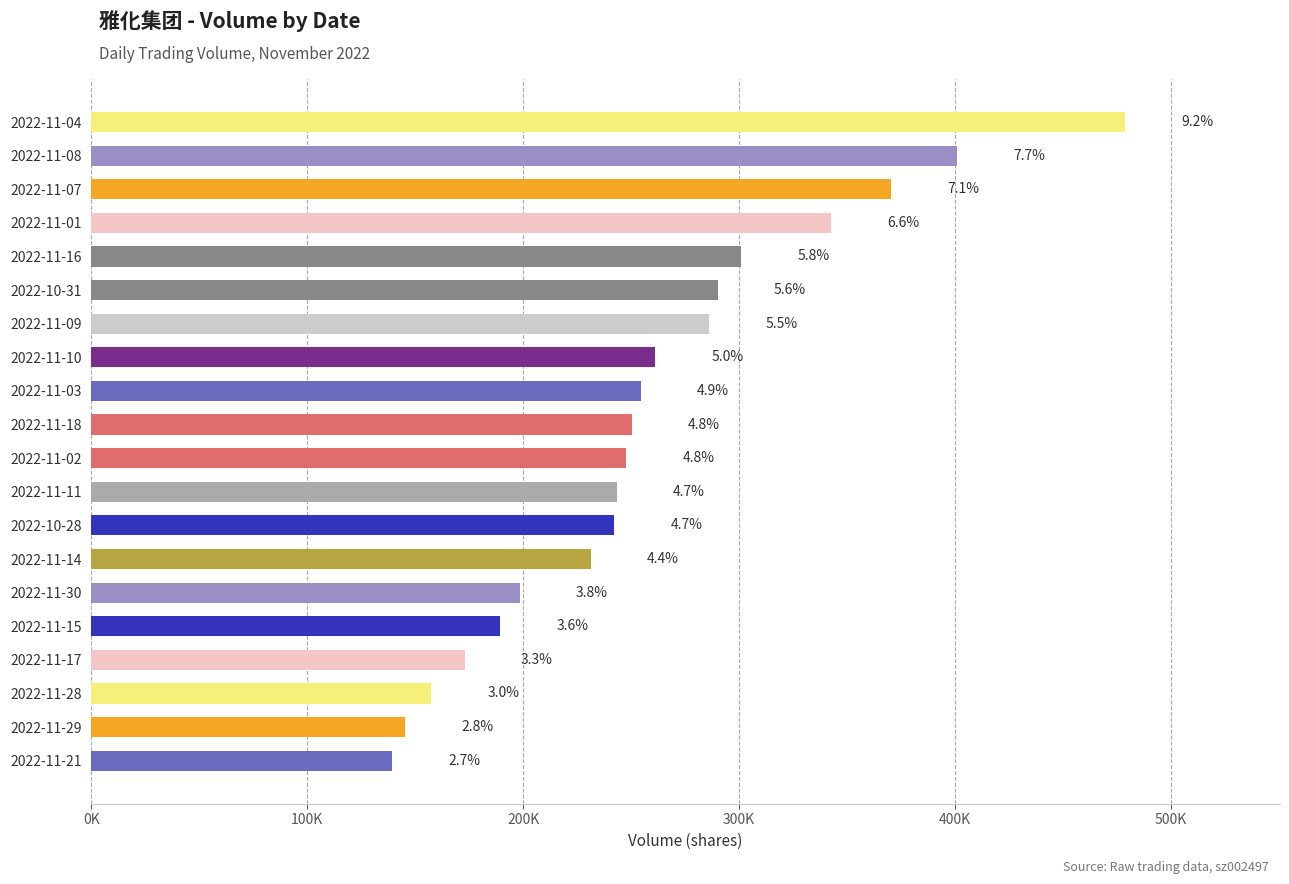

What is the minimum value shown in the chart?

139349